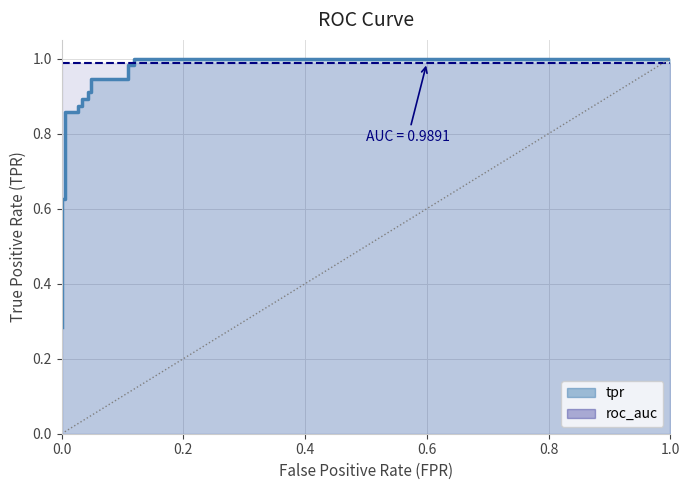

What is the value of the 19th point from the left?

1.0